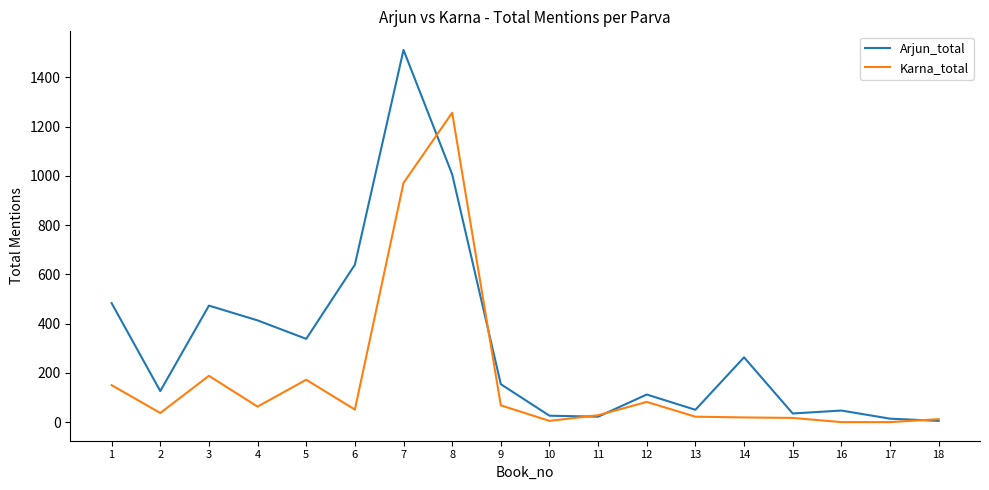

Read the Karna_total value at 5.

172